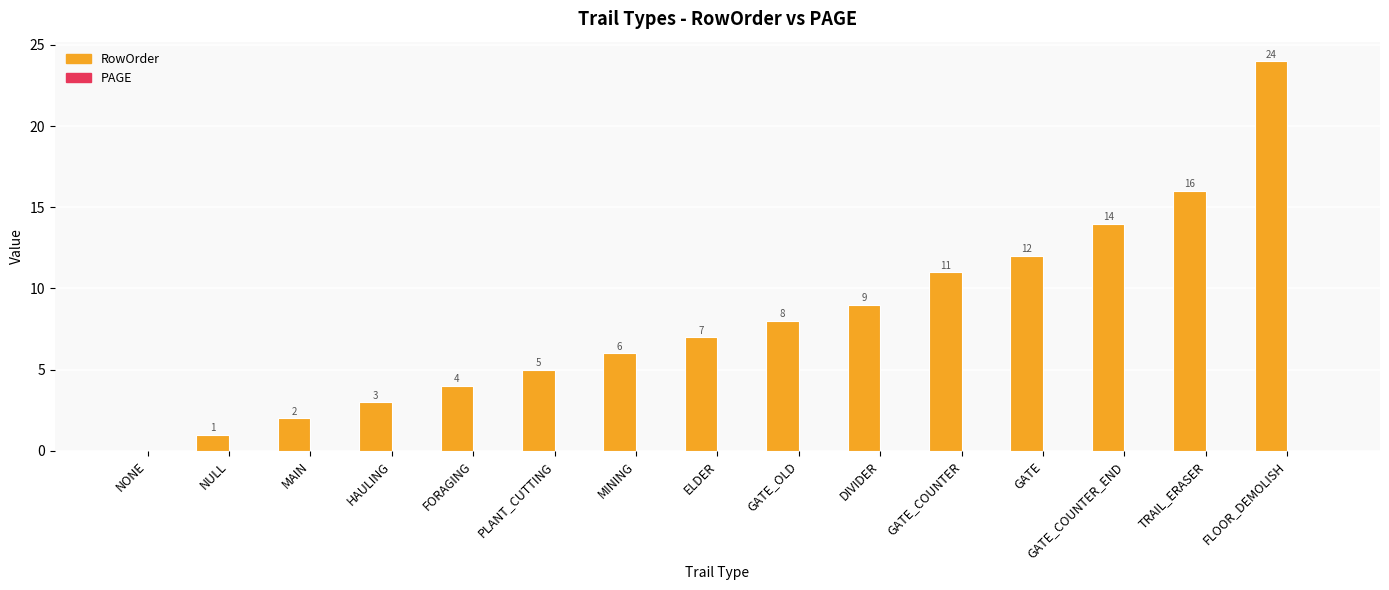

Approximately how many times larger is the value at MAIN compared to HAULING?

0.7